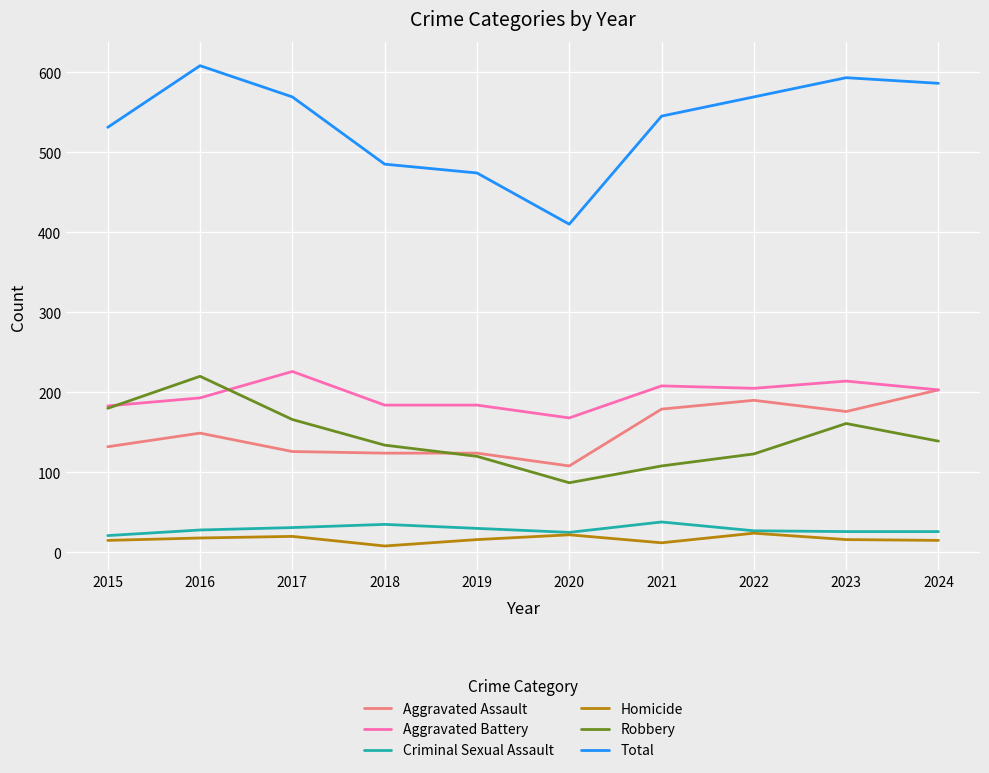

What is the highest value of the Total series?

608